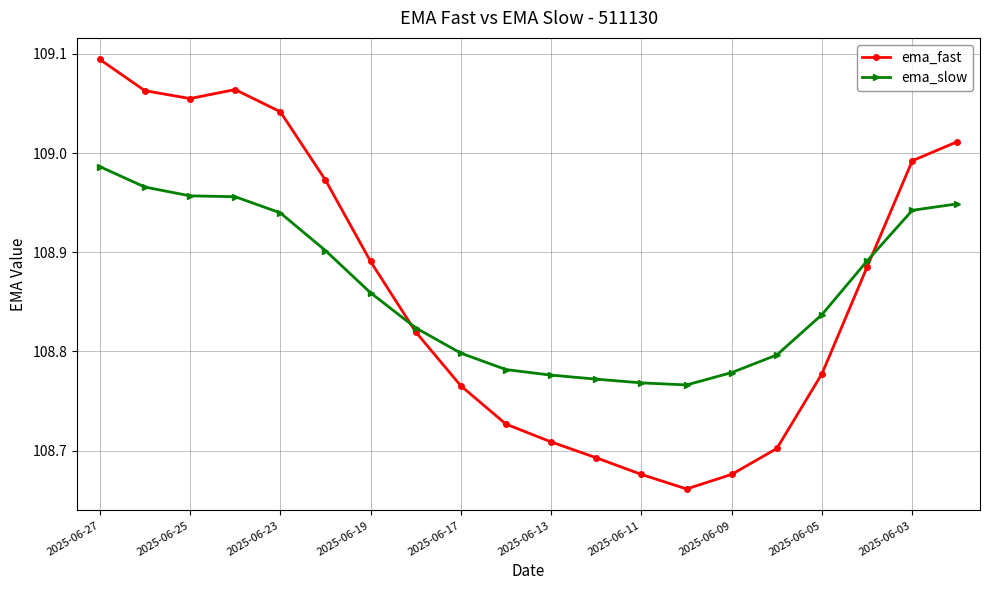

How many distinct data groups are displayed?

2